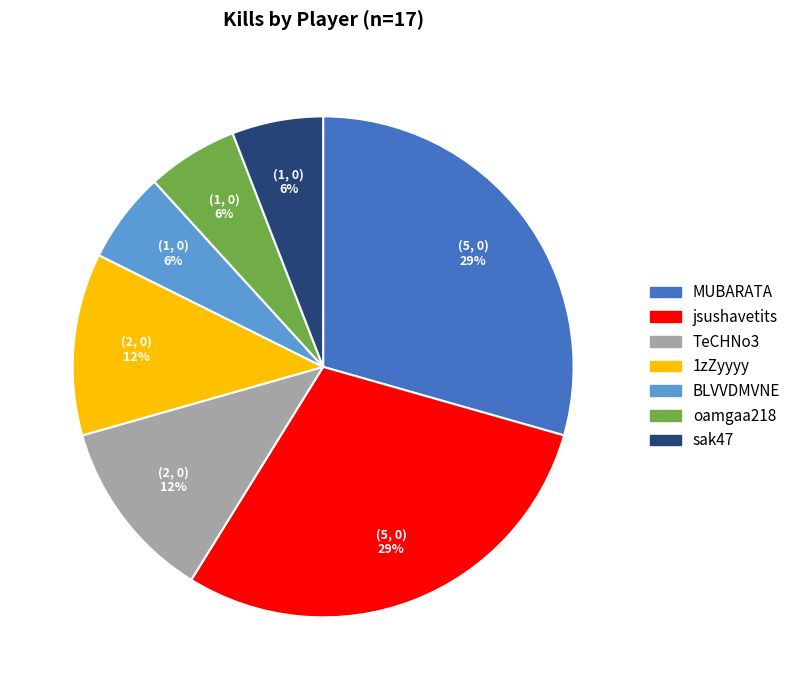

Combined, do oamgaa218 and 1zZyyyy account for over 50%?

No